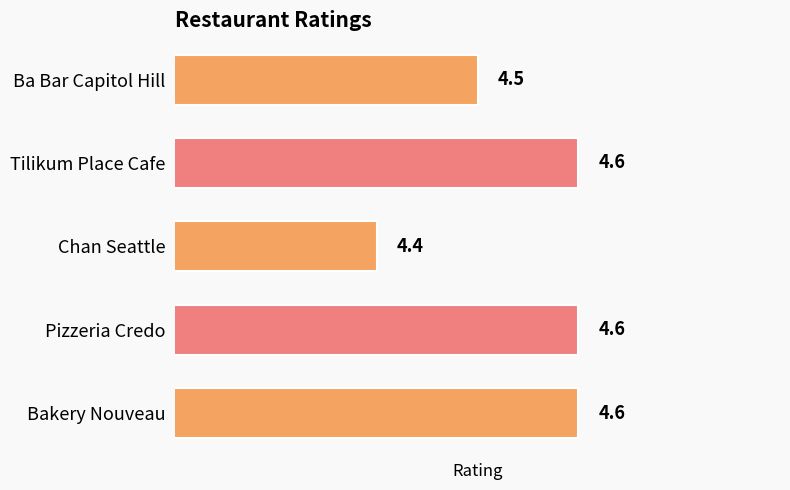

Which has a higher value, Tilikum Place Cafe or Chan Seattle?

Tilikum Place Cafe